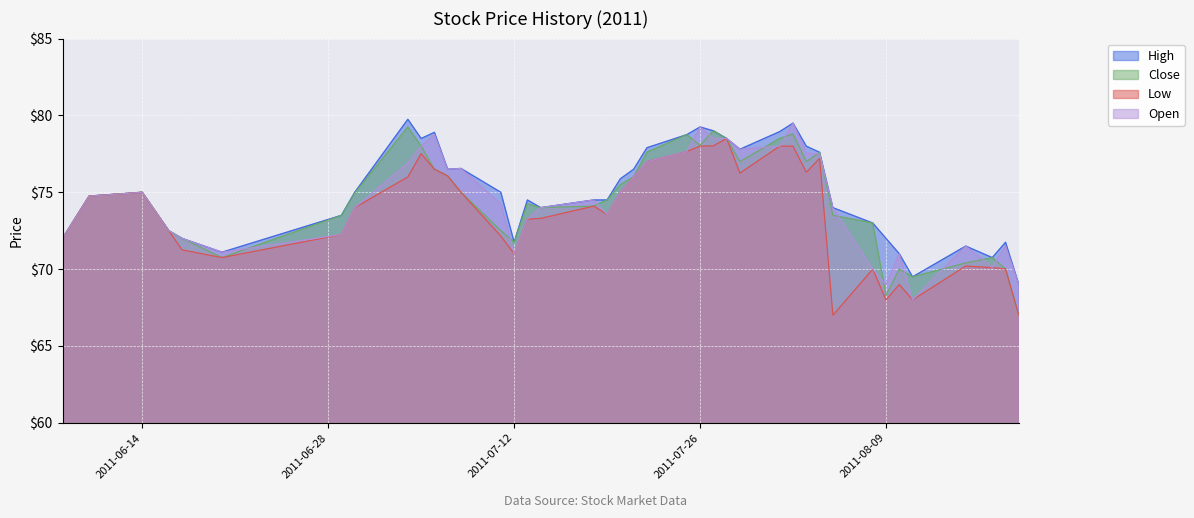

What is the average value of the High series?

75.0